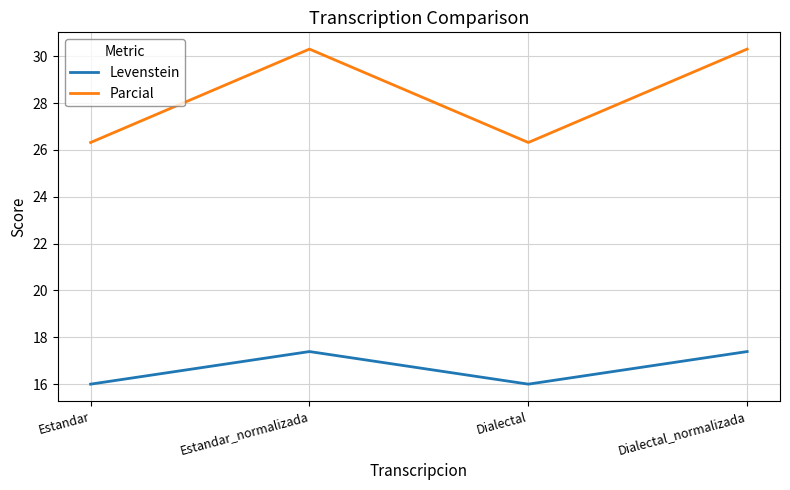

The value of Parcial at Estandar is 40.8. True or false?

False